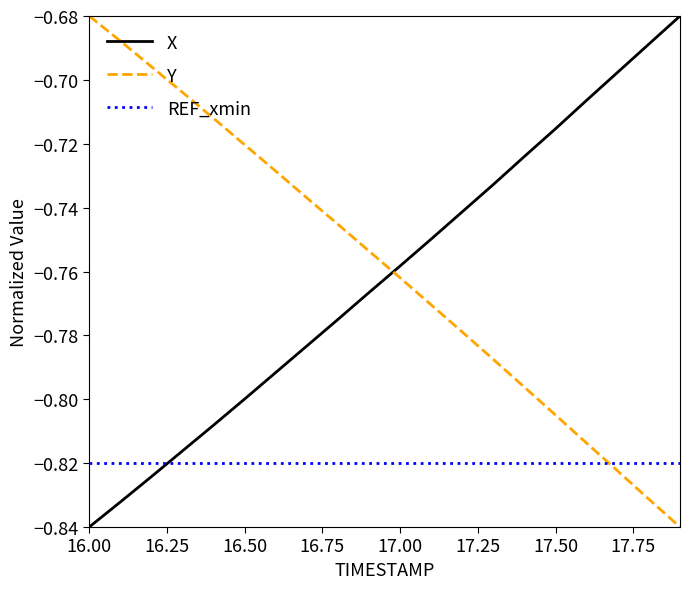

Count the number of categories in the chart.

20